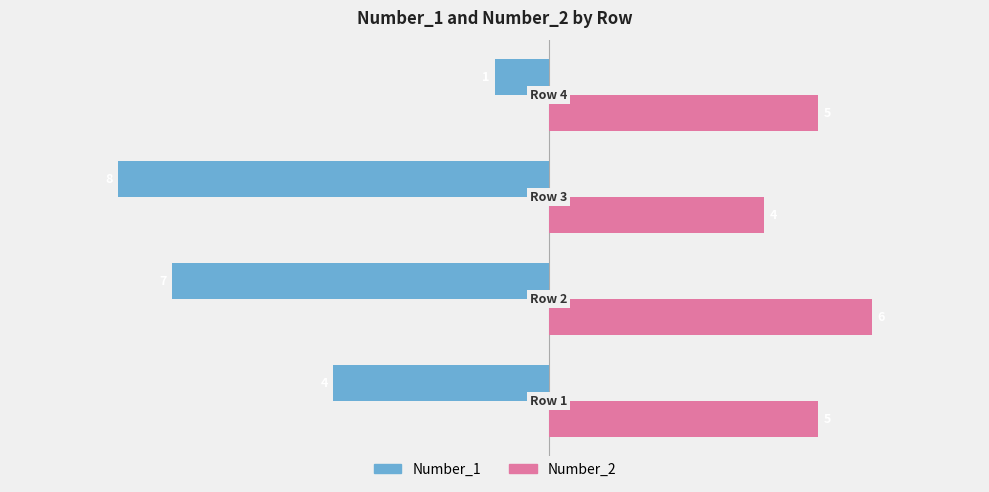

What is the average value of the Number_2 series?

5